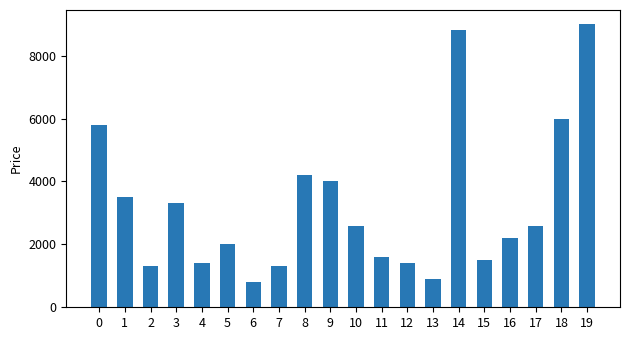

The value at 17 is 4332. True or false?

False